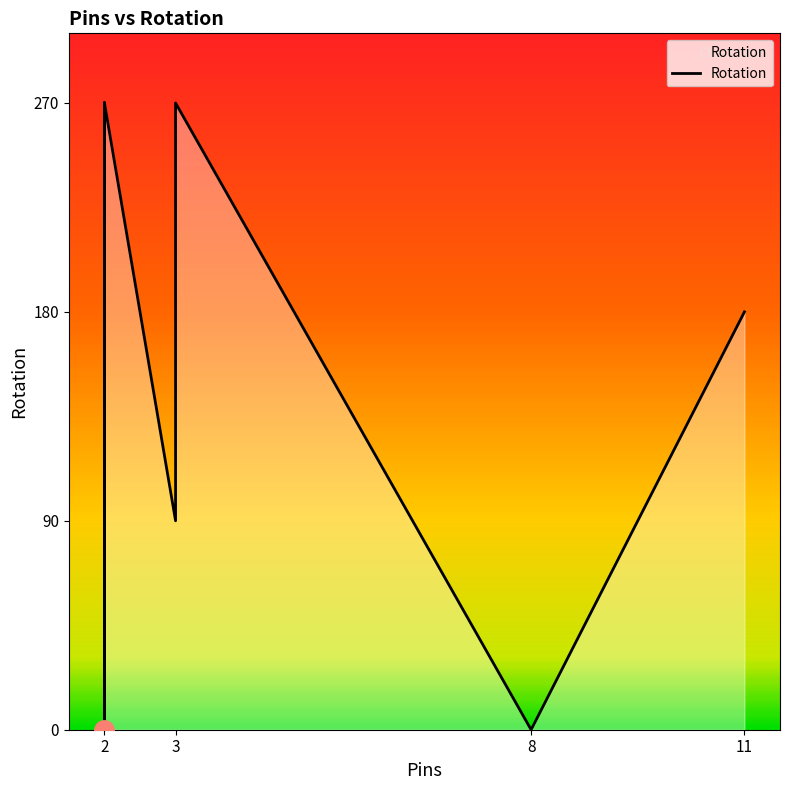

At which label does the data first exceed 180?

2